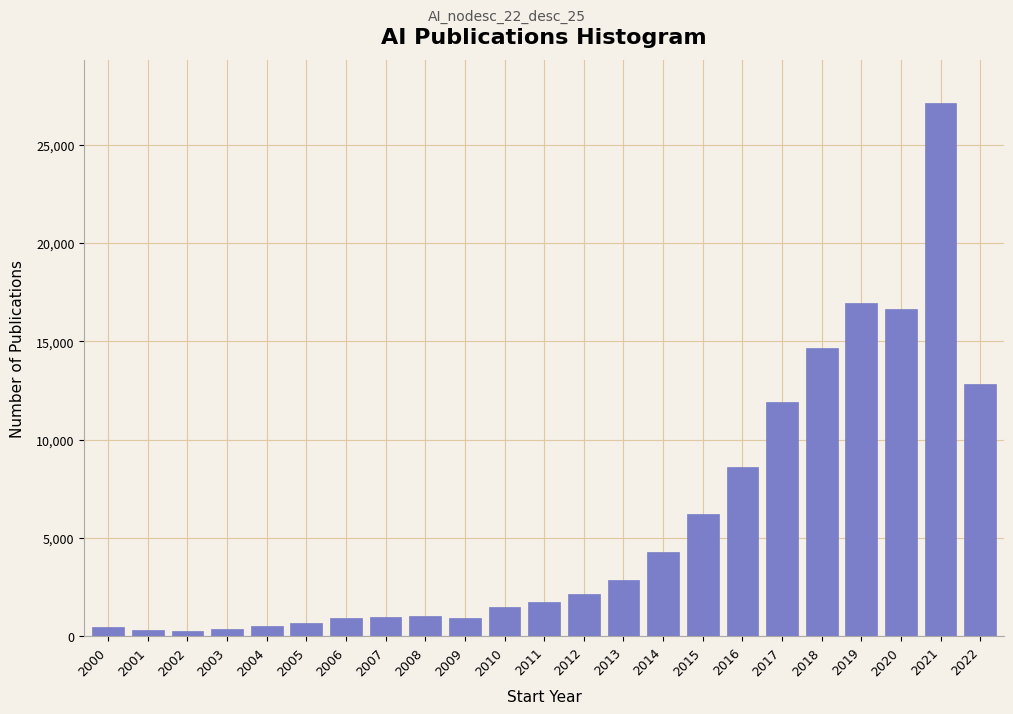

What is the greatest value displayed?

27130